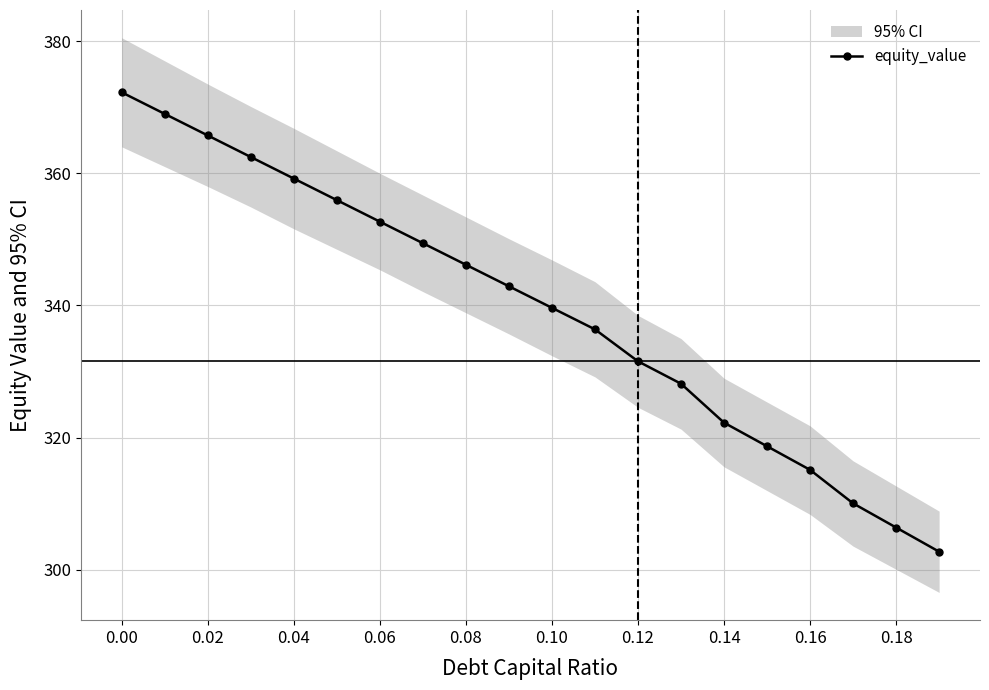

True or false: equity_value has more than 0 points higher than both neighbors.

False